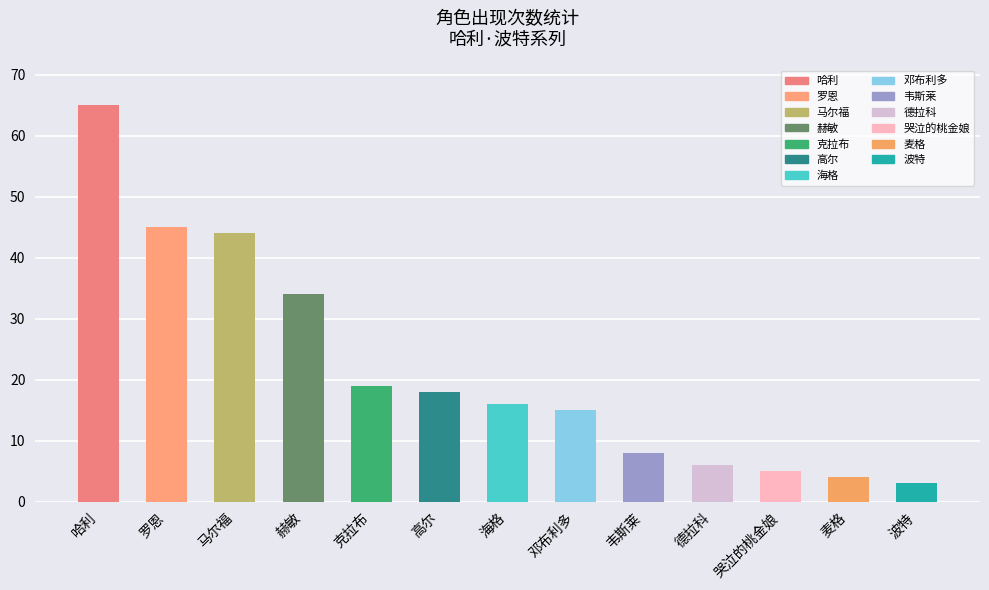

Where does the data first go above 16?

哈利